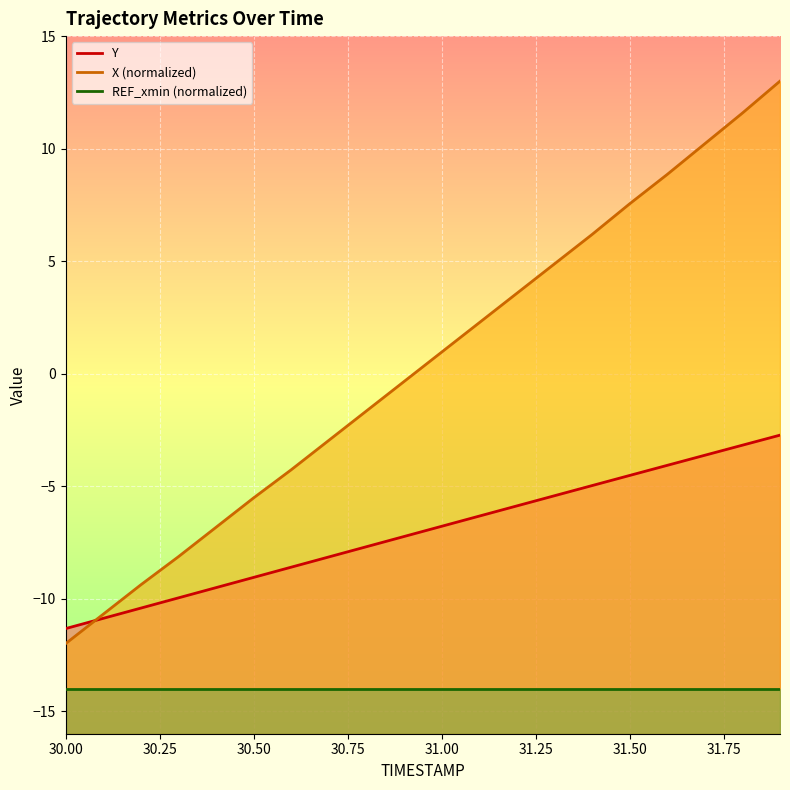

True or false: Y and X (normalized) cross at least once.

True